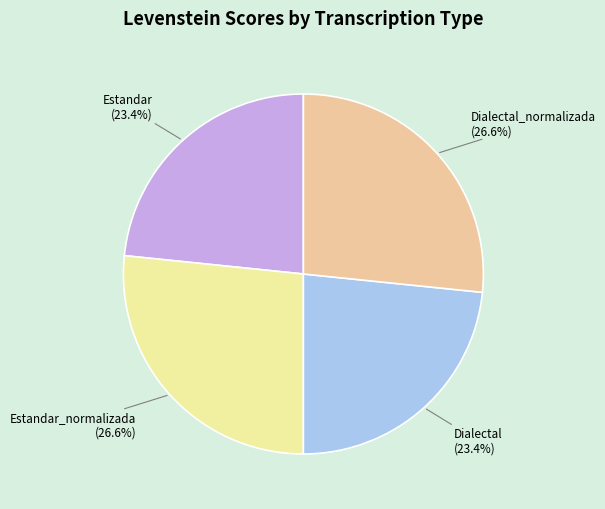

Approximately how many times larger is the value at Dialectal compared to Dialectal_normalizada?

0.9